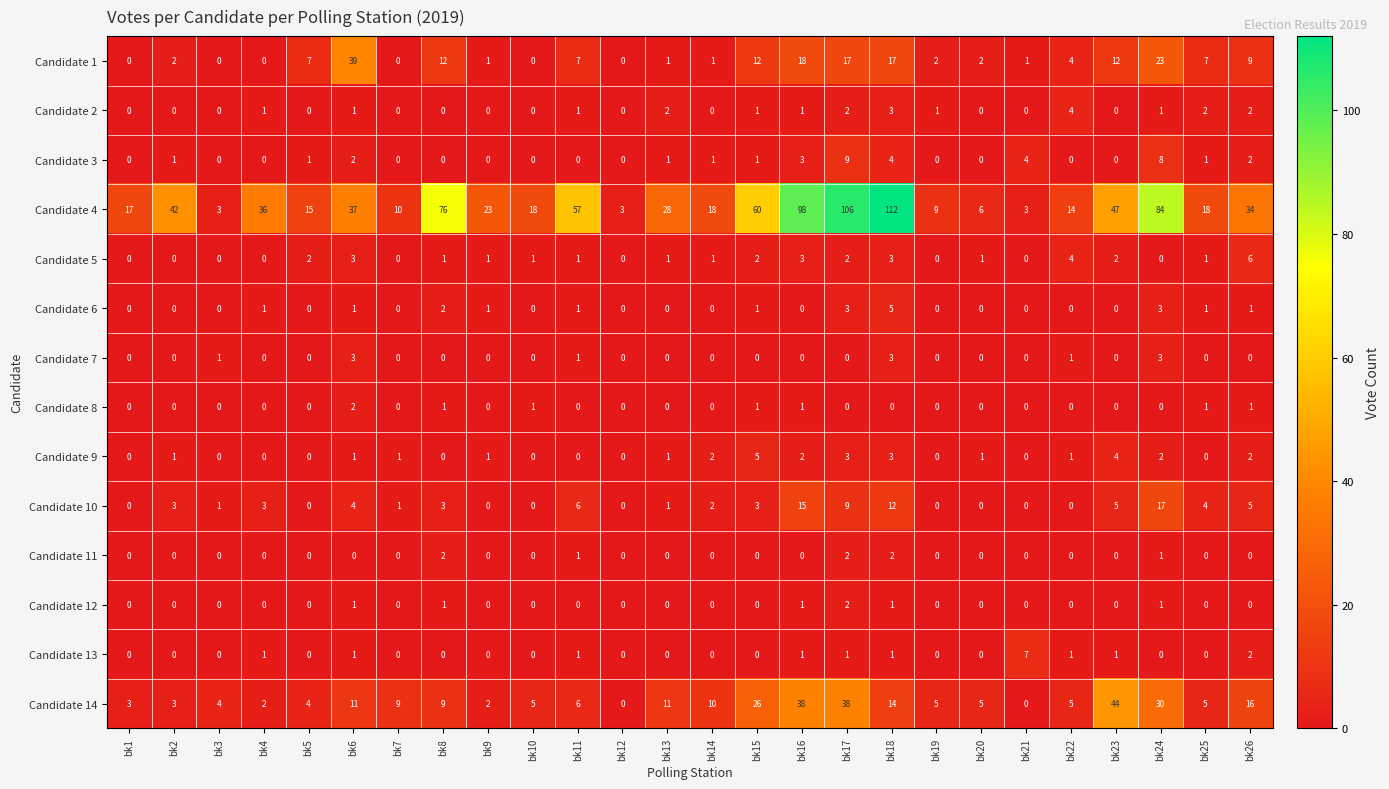

At which category is the sum across all series the highest?

bk17